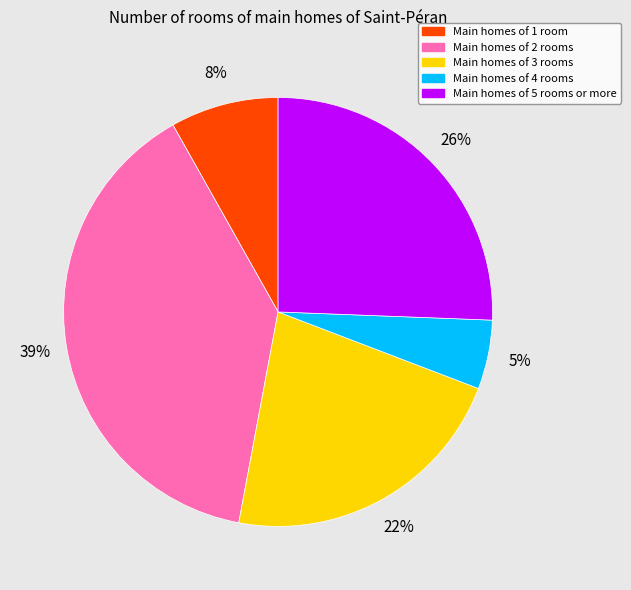

Count the number of slices in the pie.

5